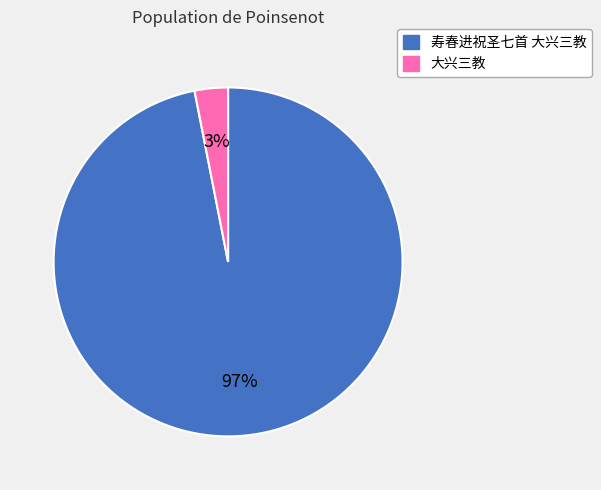

Which category has the biggest portion of the pie?

寿春进祝圣七首 大兴三教